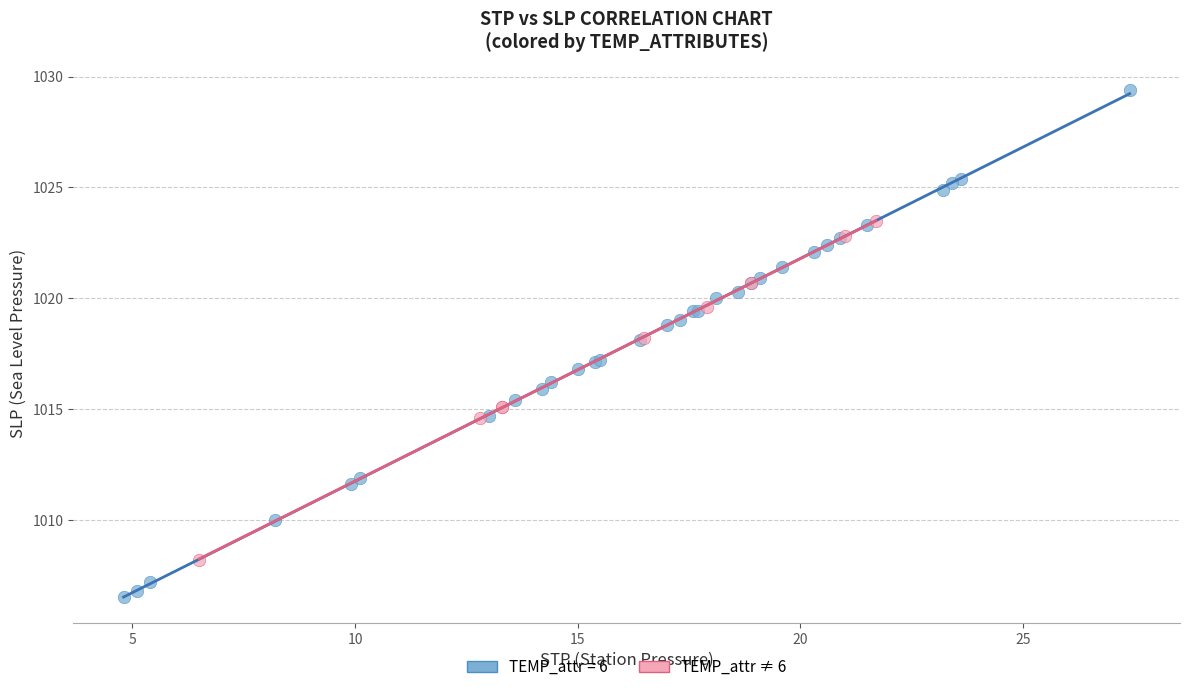

Which series contains the lowest Y value?

TEMP_attr = 6